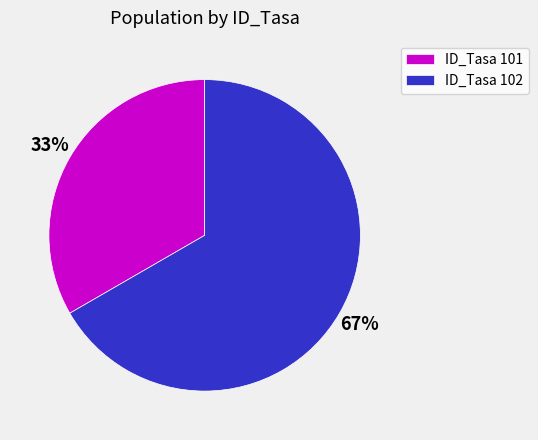

Which slice represents more than half of the pie?

ID_Tasa 102